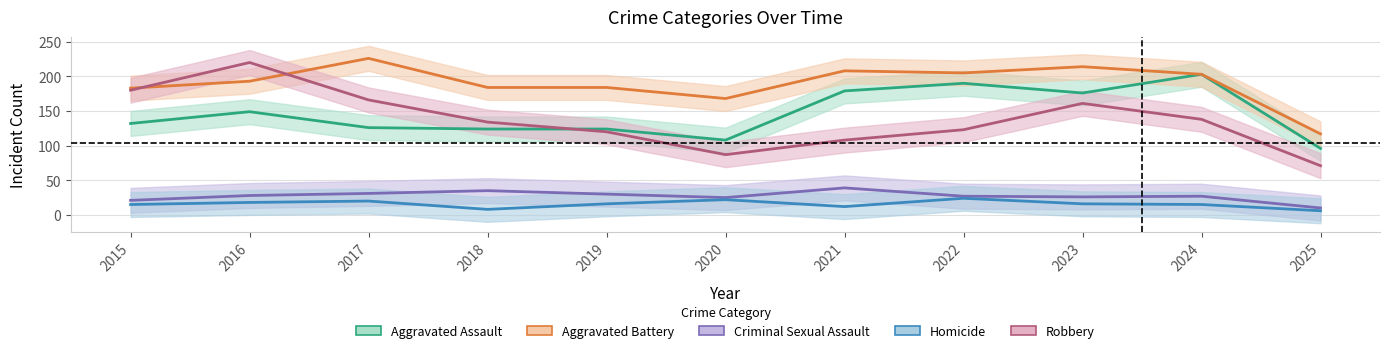

How many data points in Robbery are less than 134?

5